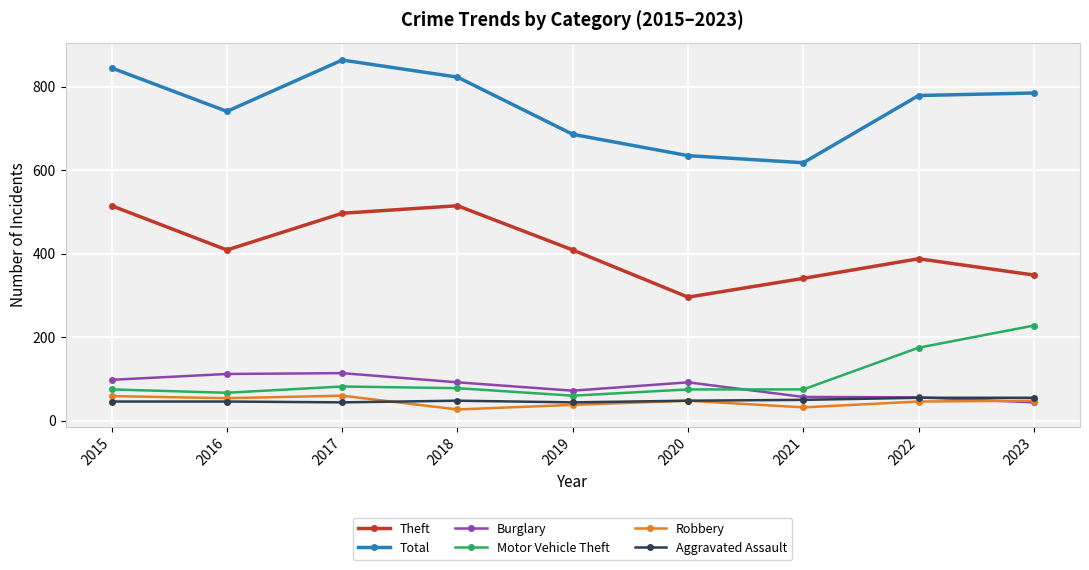

What is the highest value of the Total series?

864